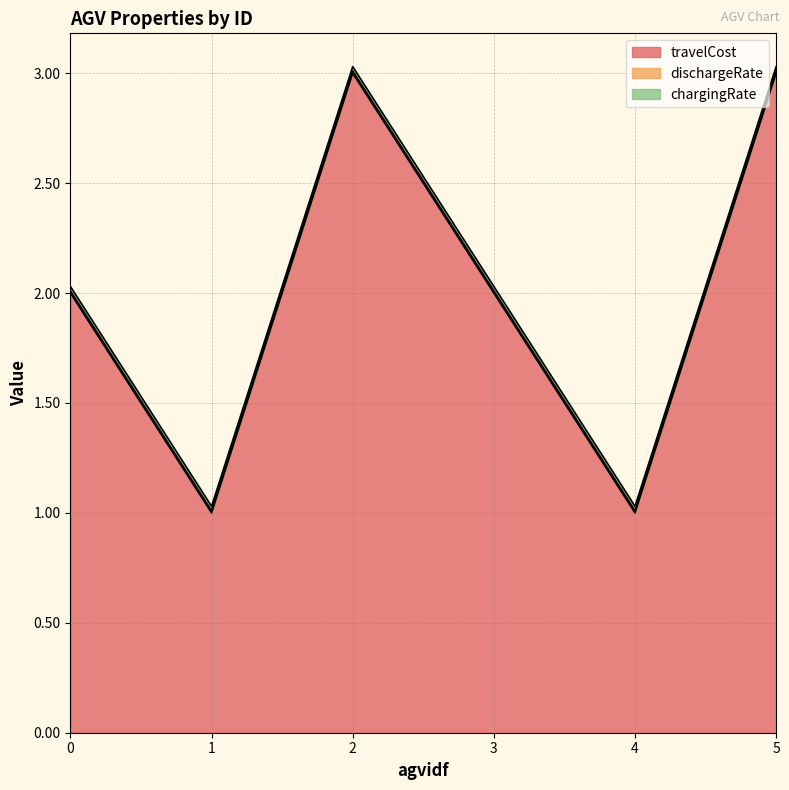

Rank the series at 4 from lowest to highest value.

dischargeRate, chargingRate, travelCost